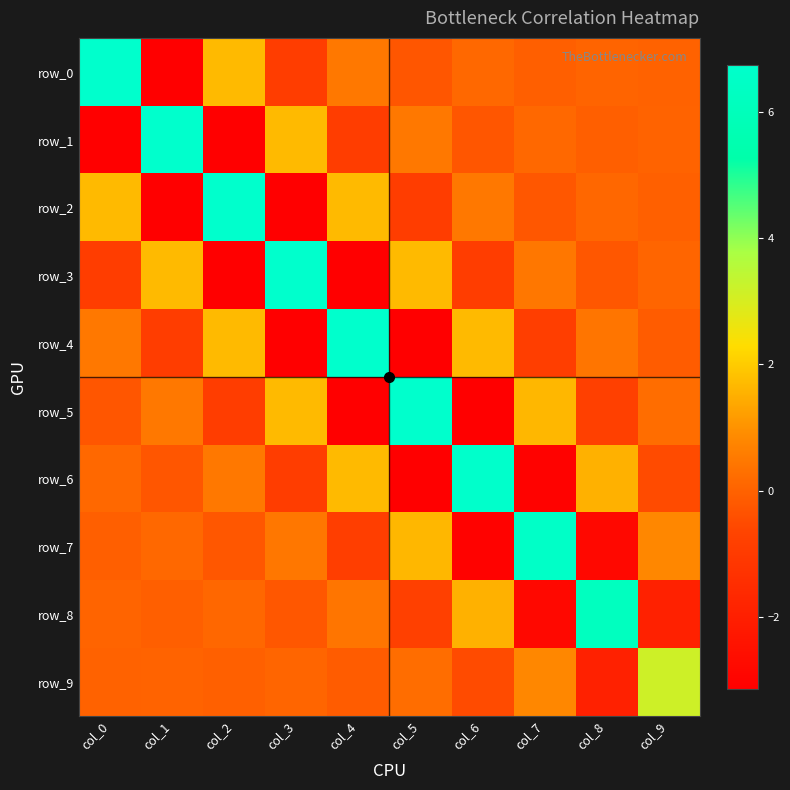

Which series has the largest total across all categories?

row_0